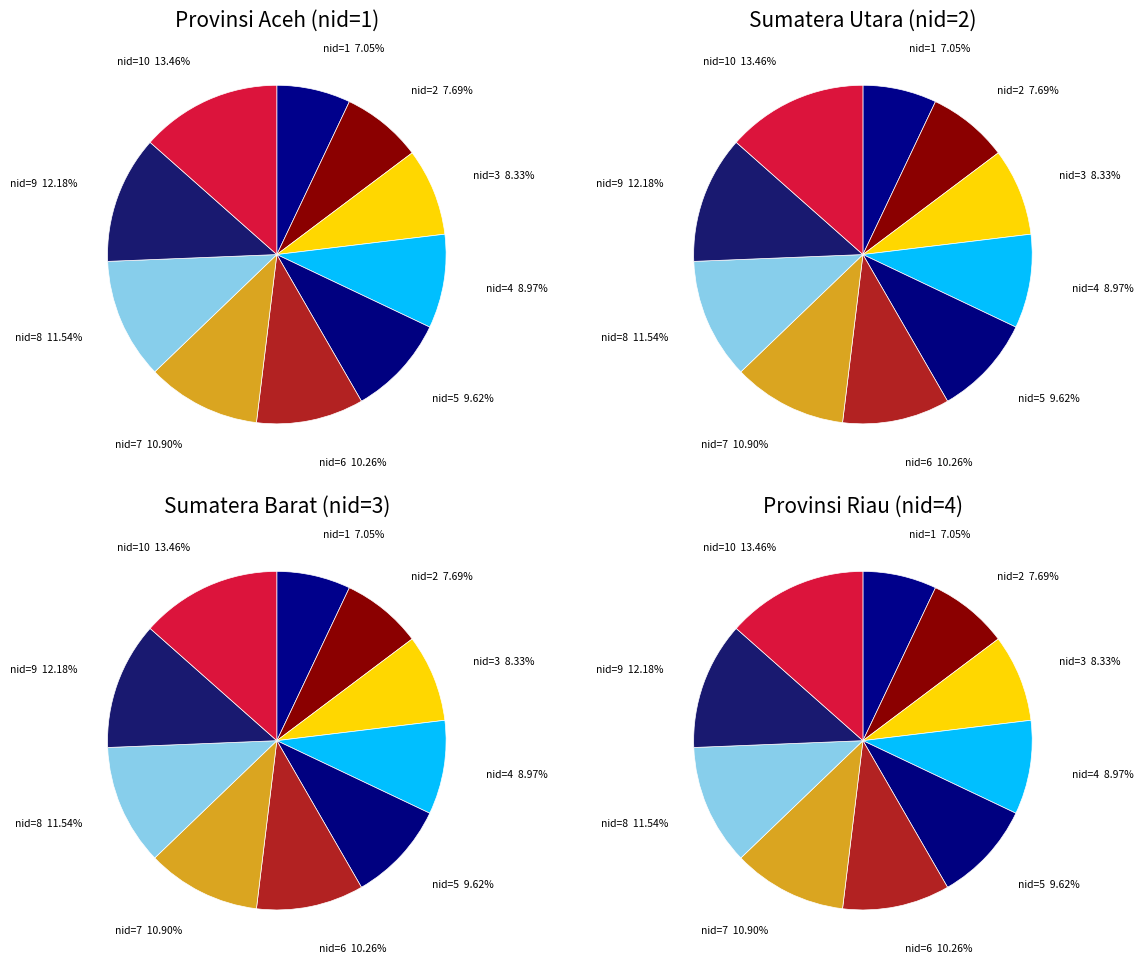

Is there any slice that represents more than half of the pie?

No